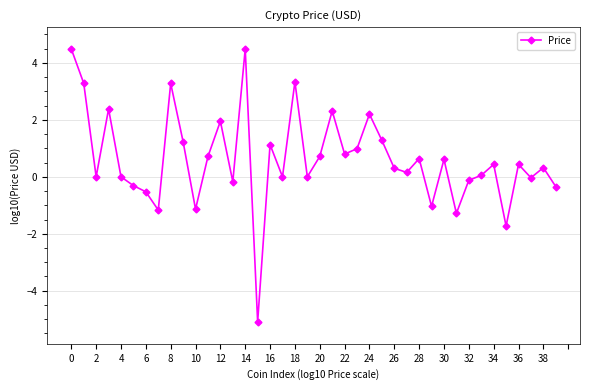

What is the smallest value displayed?

-5.1